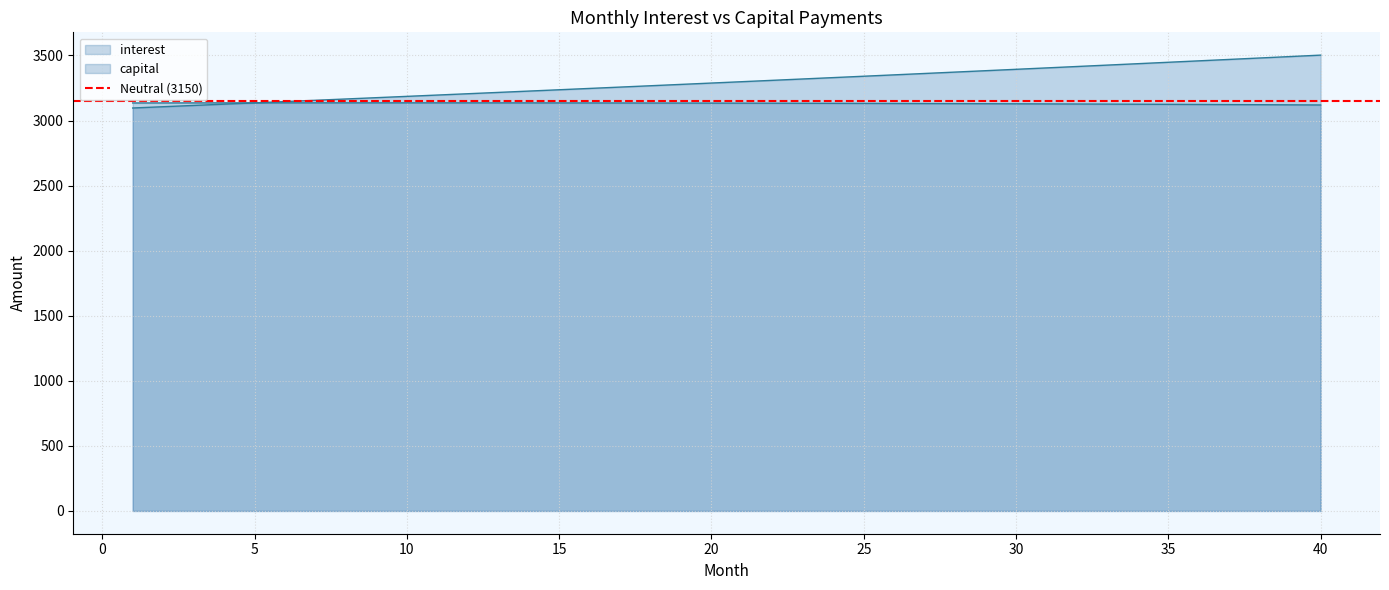

Count the number of categories in the chart.

40